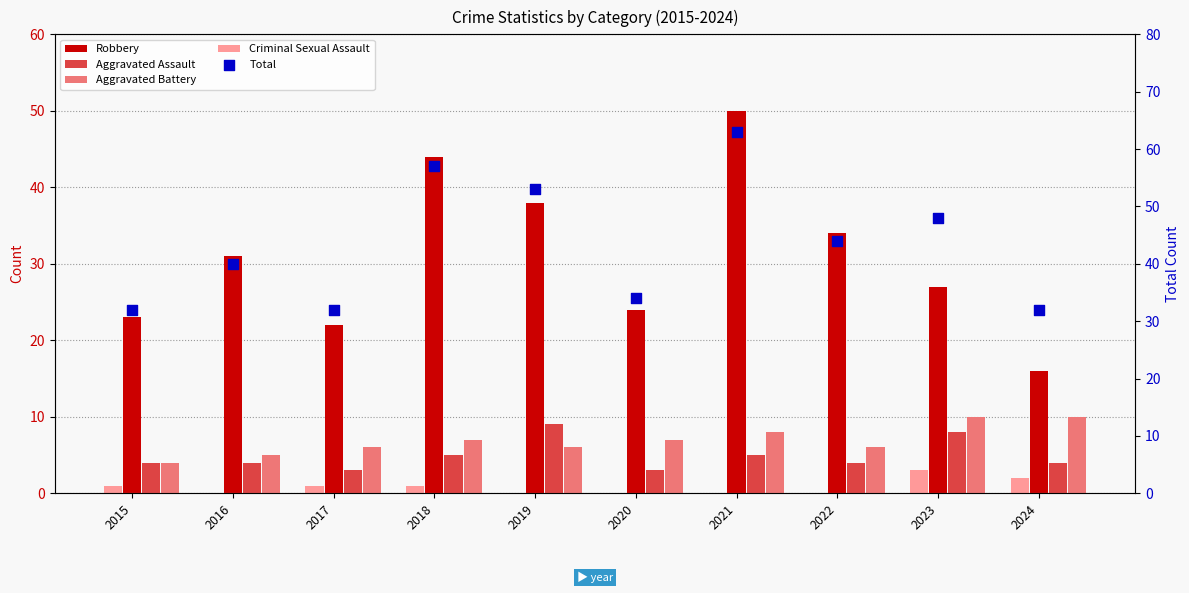

Which series has the largest total across all categories?

Total